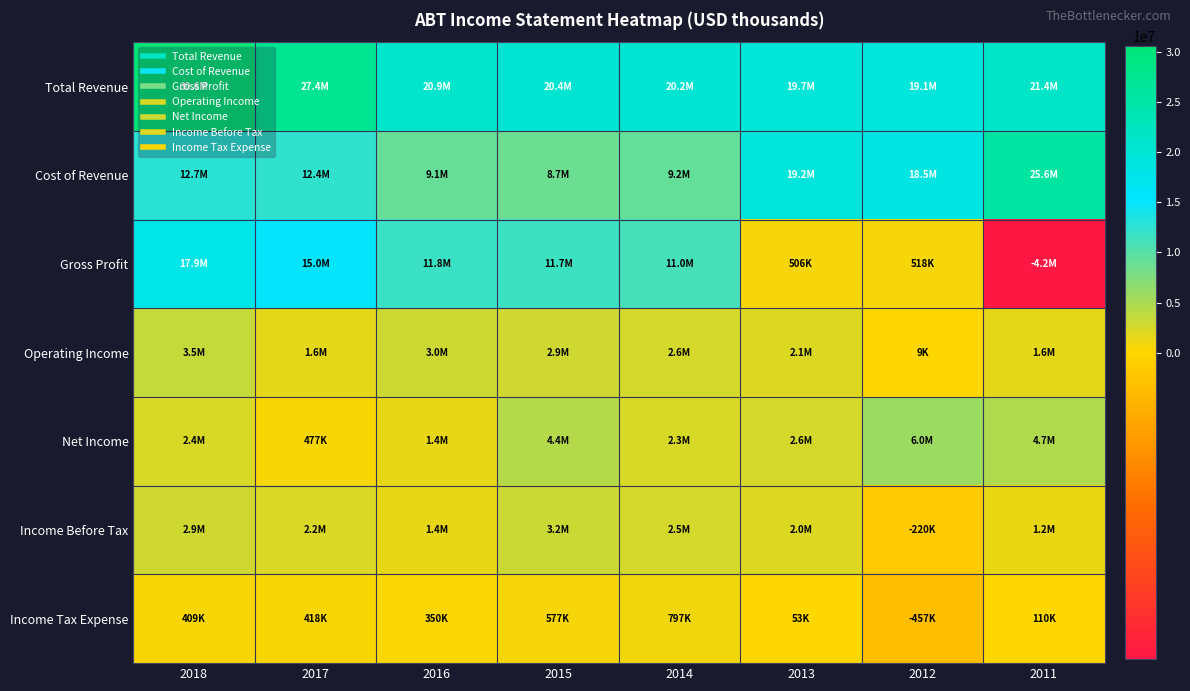

Reading left to right, extract all data points from this chart.

Total Revenue: 2018=30578000	2017=27390000	2016=20853000	2015=20405000	2014=20247000	2013=19657000	2012=19050000	2011=21407000
Cost of Revenue: 2018=12691000	2017=12397000	2016=9085000	2015=8729000	2014=9198000	2013=19151000	2012=18532000	2011=25601600
Gross Profit: 2018=17887000	2017=14993000	2016=11768000	2015=11676000	2014=11049000	2013=506000	2012=518000	2011=-4194600
Operating Income: 2018=3483000	2017=1564000	2016=3026000	2015=2867000	2014=2581000	2013=2133000	2012=9000	2011=1629000
Net Income: 2018=2368000	2017=477000	2016=1400000	2015=4423000	2014=2284000	2013=2576000	2012=5963000	2011=4728000
Income Before Tax: 2018=2873000	2017=2231000	2016=1413000	2015=3183000	2014=2518000	2013=2041000	2012=-220000	2011=1236000
Income Tax Expense: 2018=409000	2017=418000	2016=350000	2015=577000	2014=797000	2013=53000	2012=-457000	2011=110000